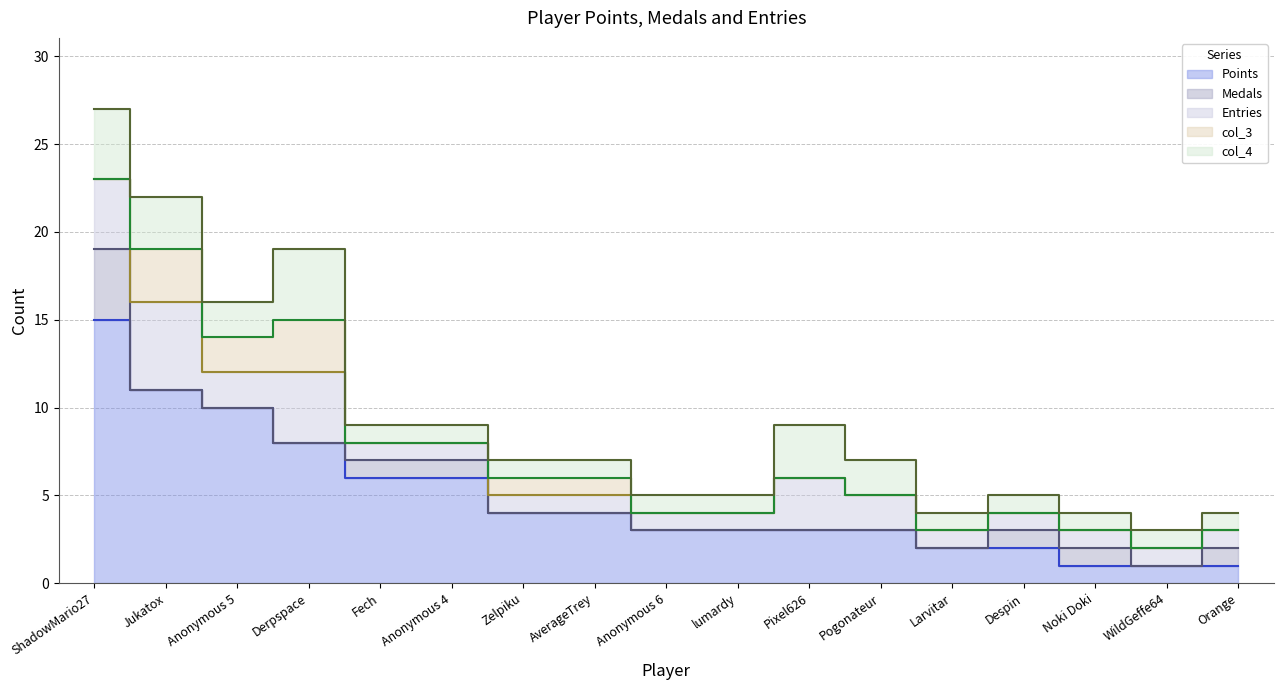

At which category is the sum across all series the highest?

ShadowMario27